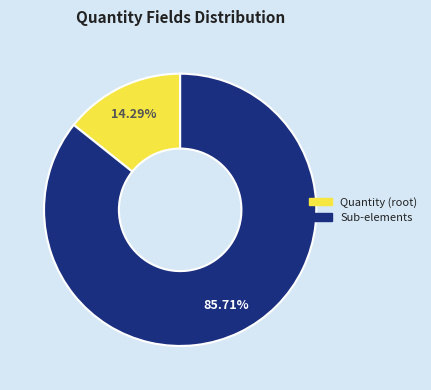

Is there a majority slice in this chart?

Yes